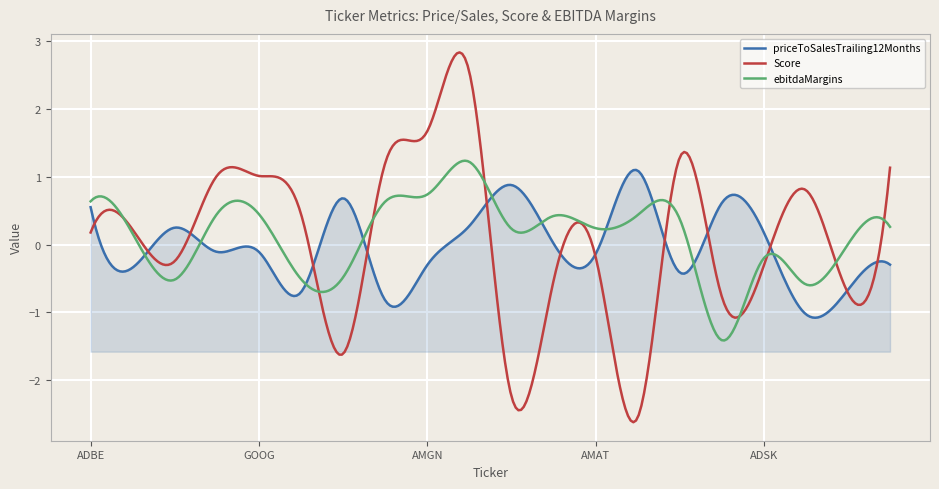

What is the highest value of the priceToSalesTrailing12Months series?

1.1